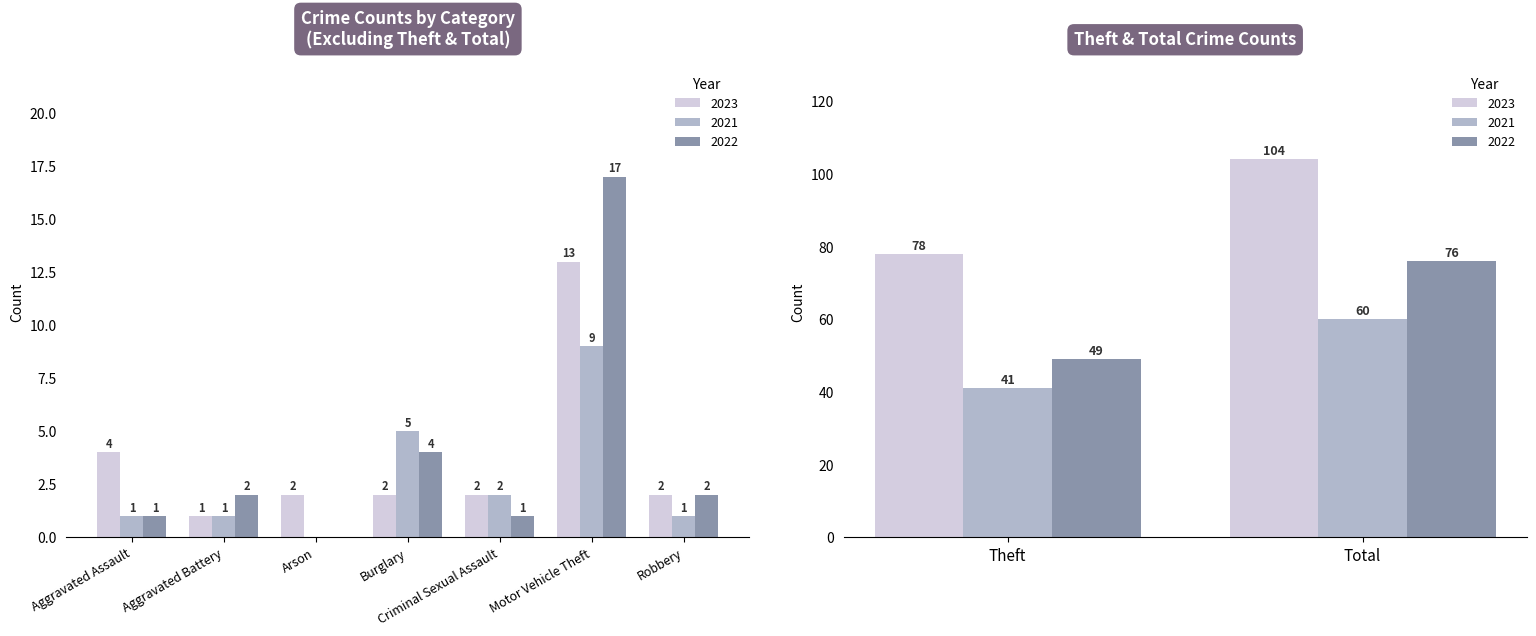

Rank the series by their maximum value, from lowest to highest.

2021, 2022, 2023